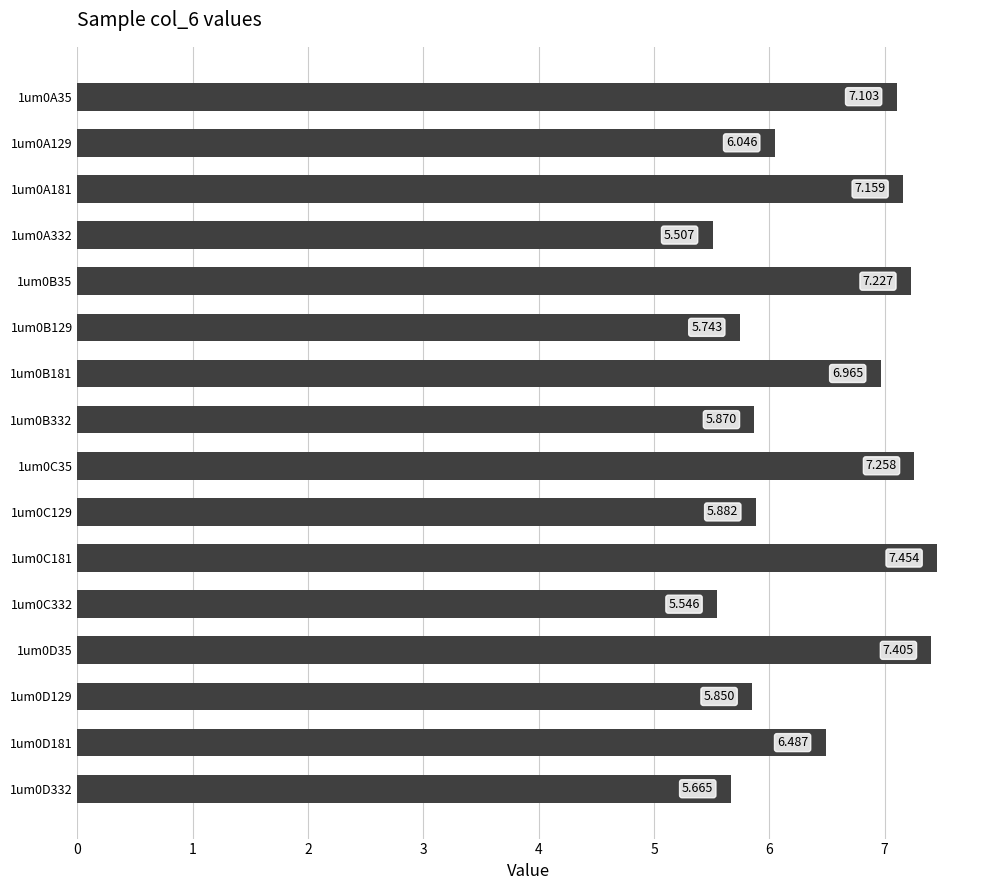

Does the chart contain any negative values?

No